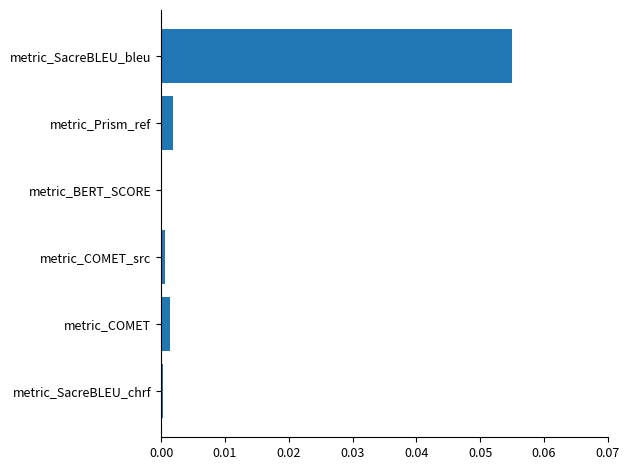

Which has a higher value, metric_COMET or metric_SacreBLEU_bleu?

metric_SacreBLEU_bleu